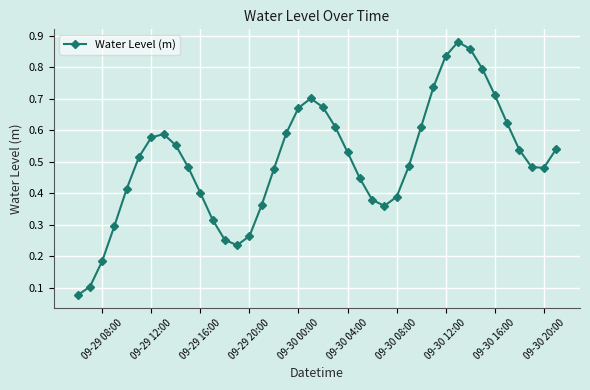

What is the sum of all values?

20.0